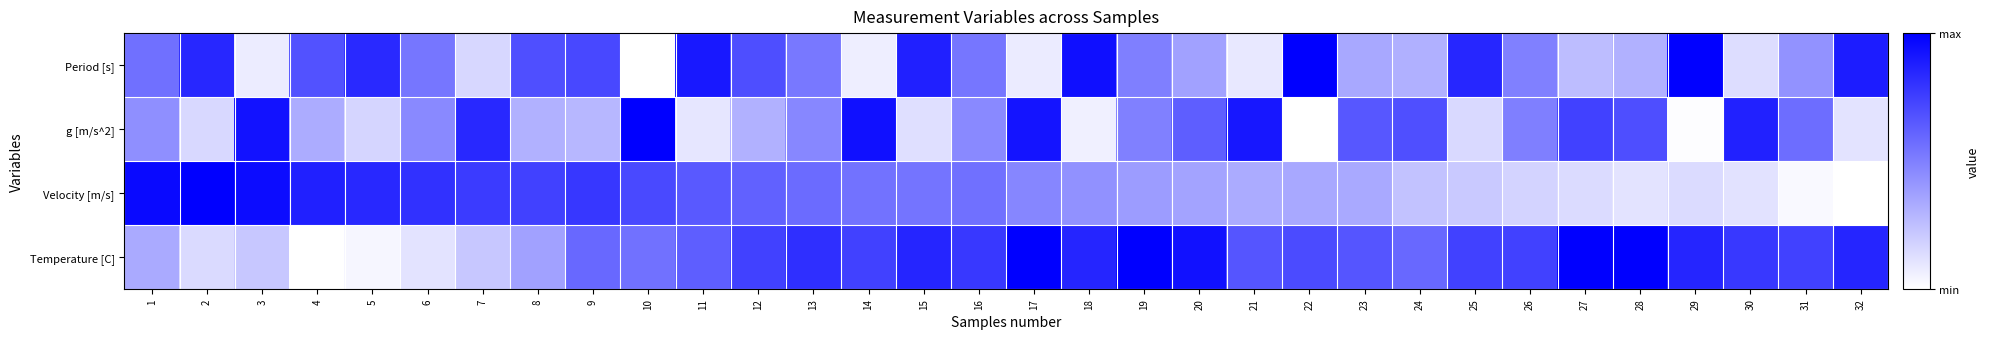

Which has a higher value, 4 or 19?

4